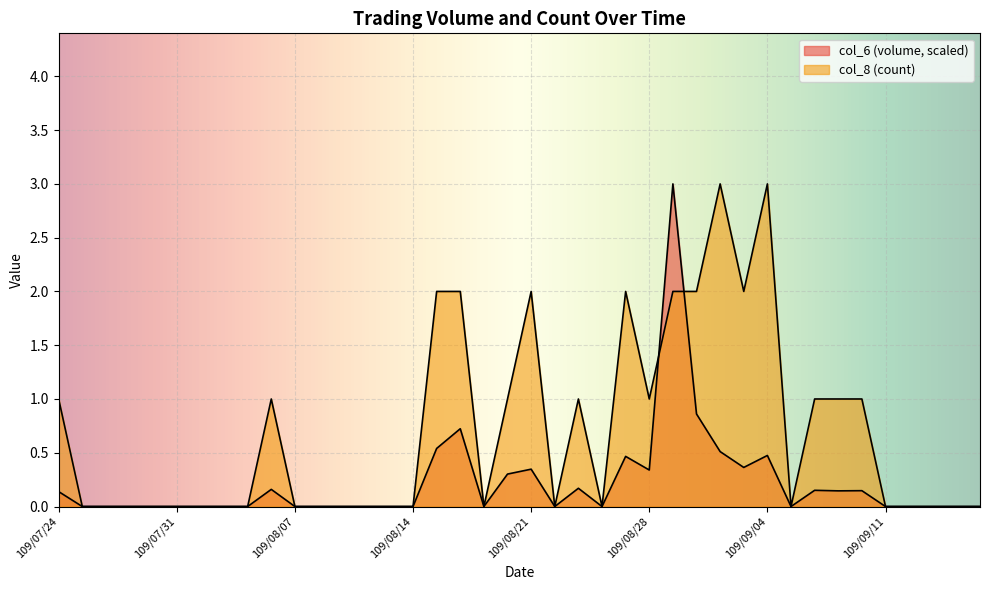

True or false: col_6 has a value of 0.0 at 109/07/28.

True